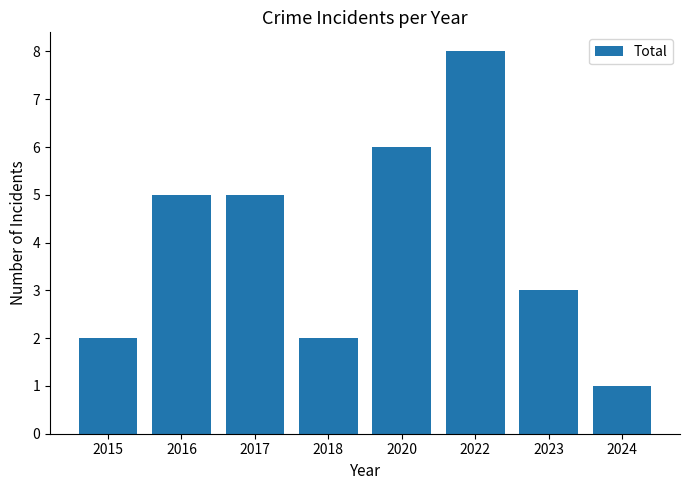

What value does the data have at 2016?

5